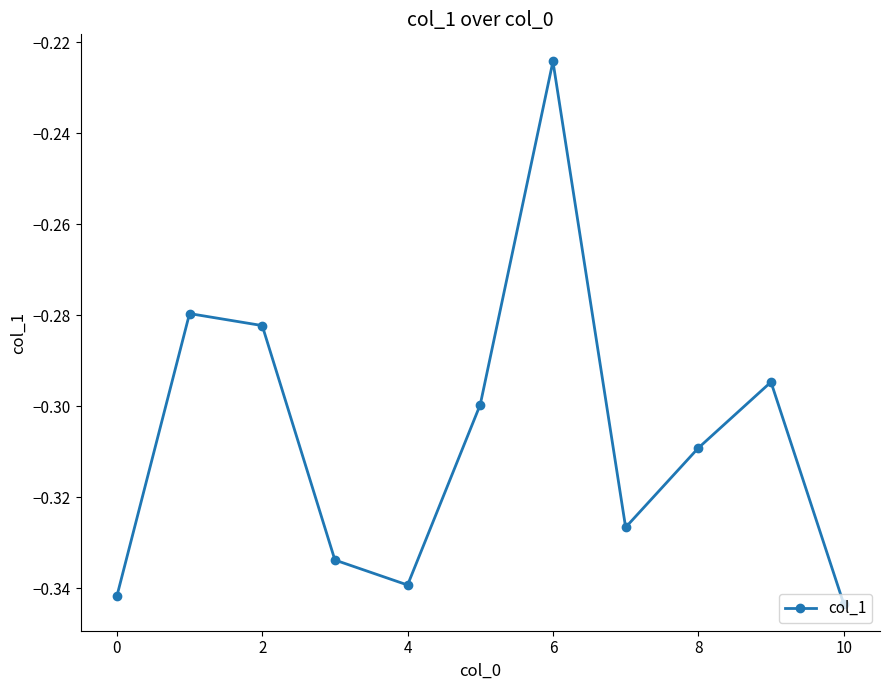

How many points are lower than both their immediate neighbors (excluding endpoints)?

2